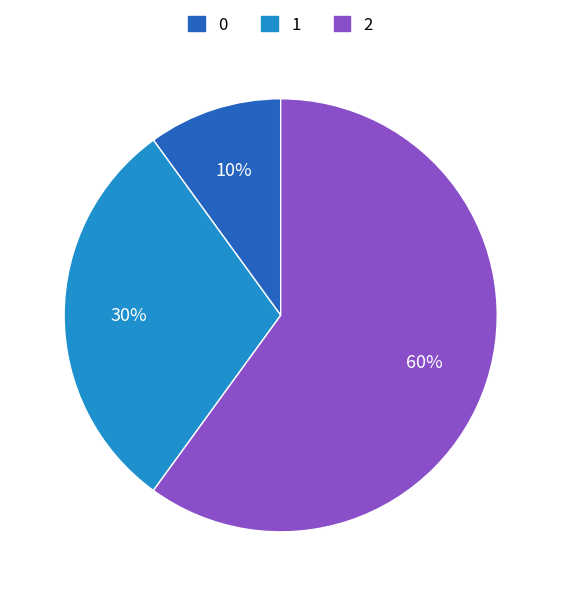

Which slice is the largest?

2